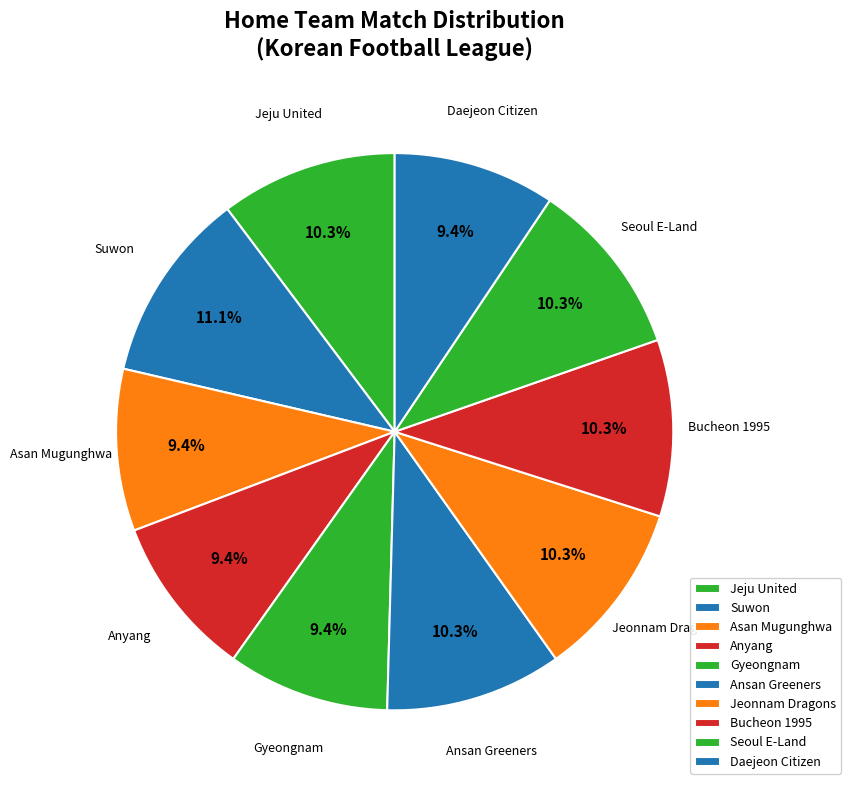

Does Suwon represent more than half of the total?

No